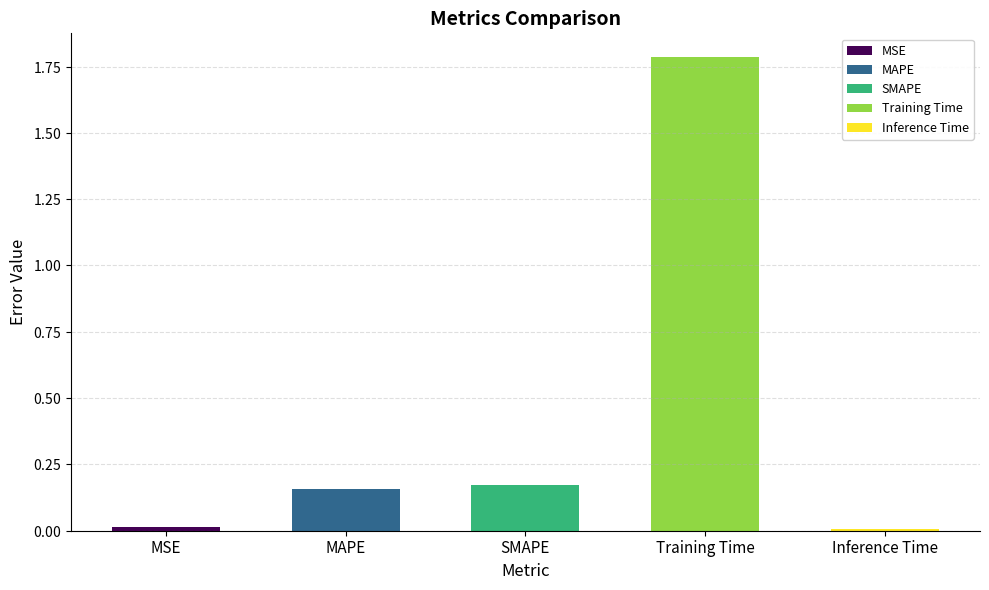

Which label corresponds to the largest value in the chart?

Training Time